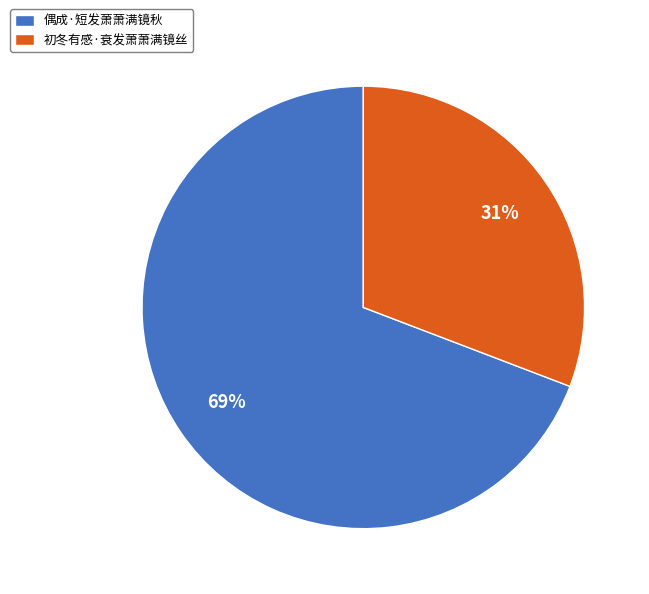

To the nearest percent, what is the difference between the largest and smallest slice percentages?

38%